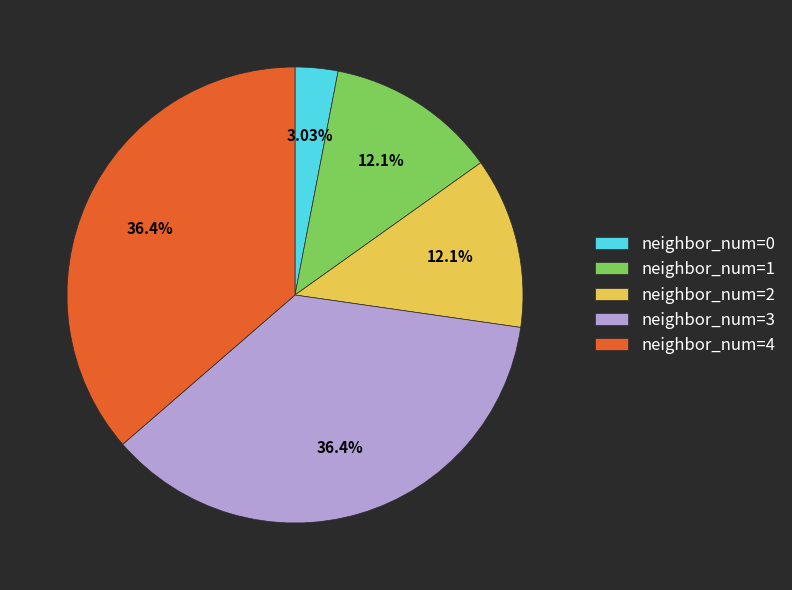

Between neighbor_num=4 and neighbor_num=2, which is larger?

neighbor_num=4